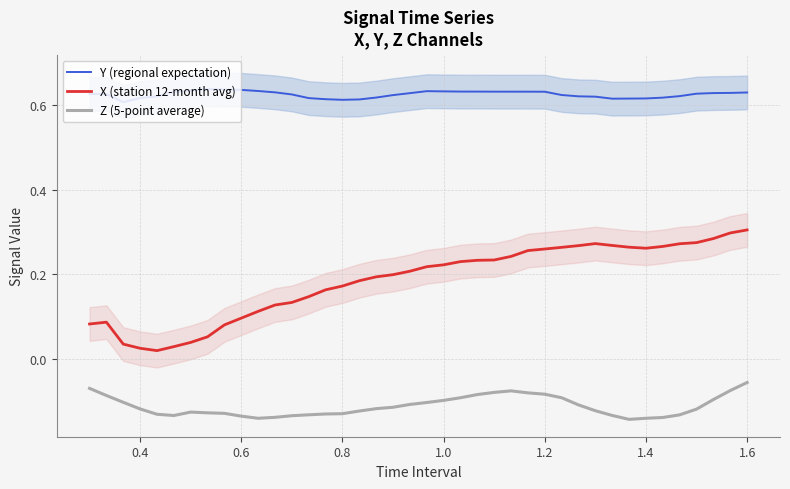

True or false: X (station 12-month avg) and Z (5-point average) intersect in this chart.

False